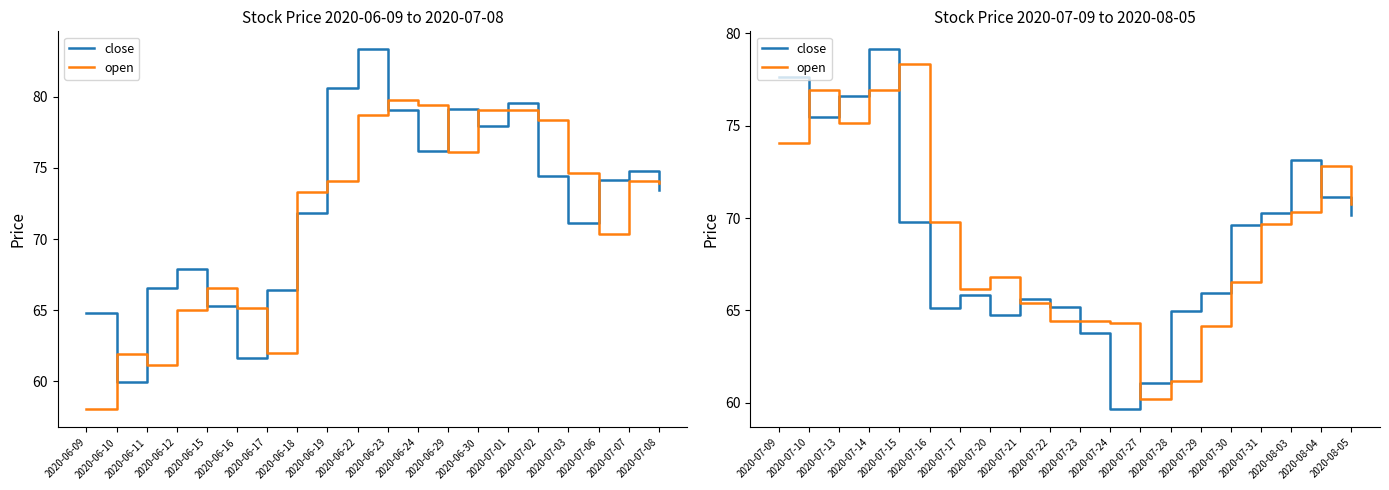

Is this an area chart (filled region under the line)?

No